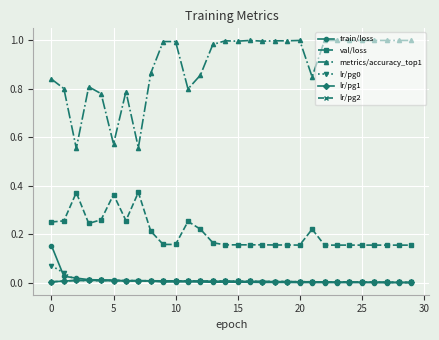

True or false: train/loss and val/loss cross at least once.

False